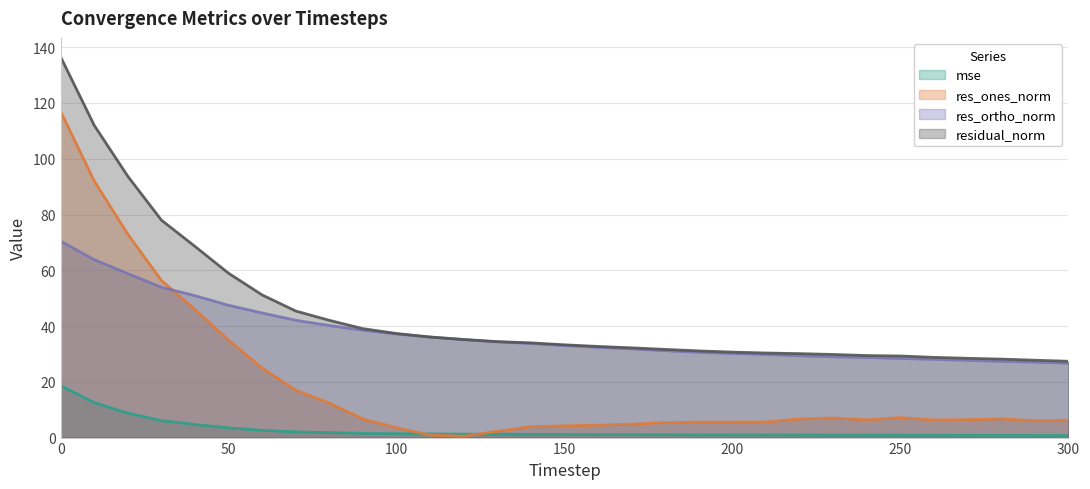

The mse series shows 1.0 at 180. True or false?

True